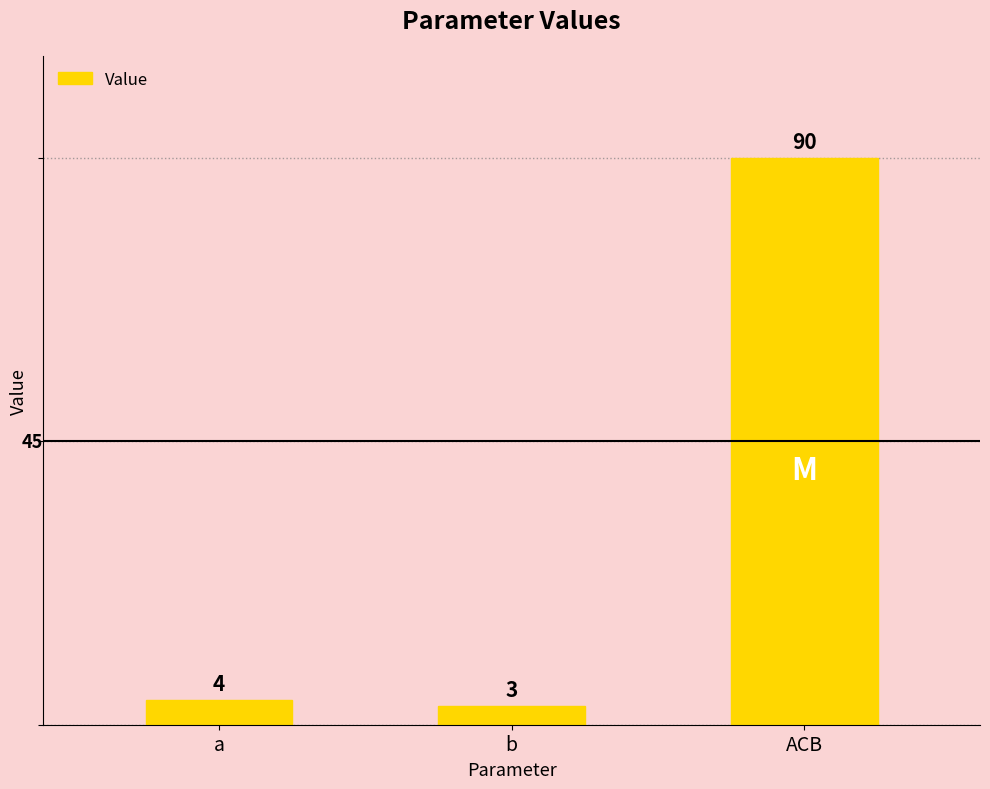

Where is the data nearest to the value 46?

a